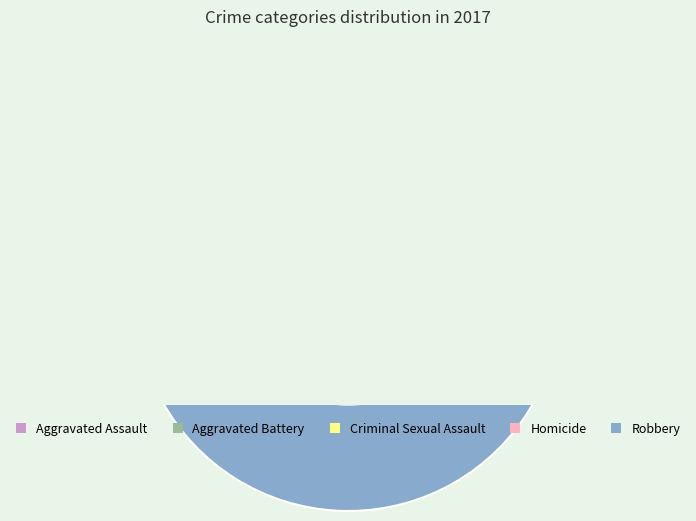

To the nearest percent, what is the difference between the largest and smallest slice percentages?

64%